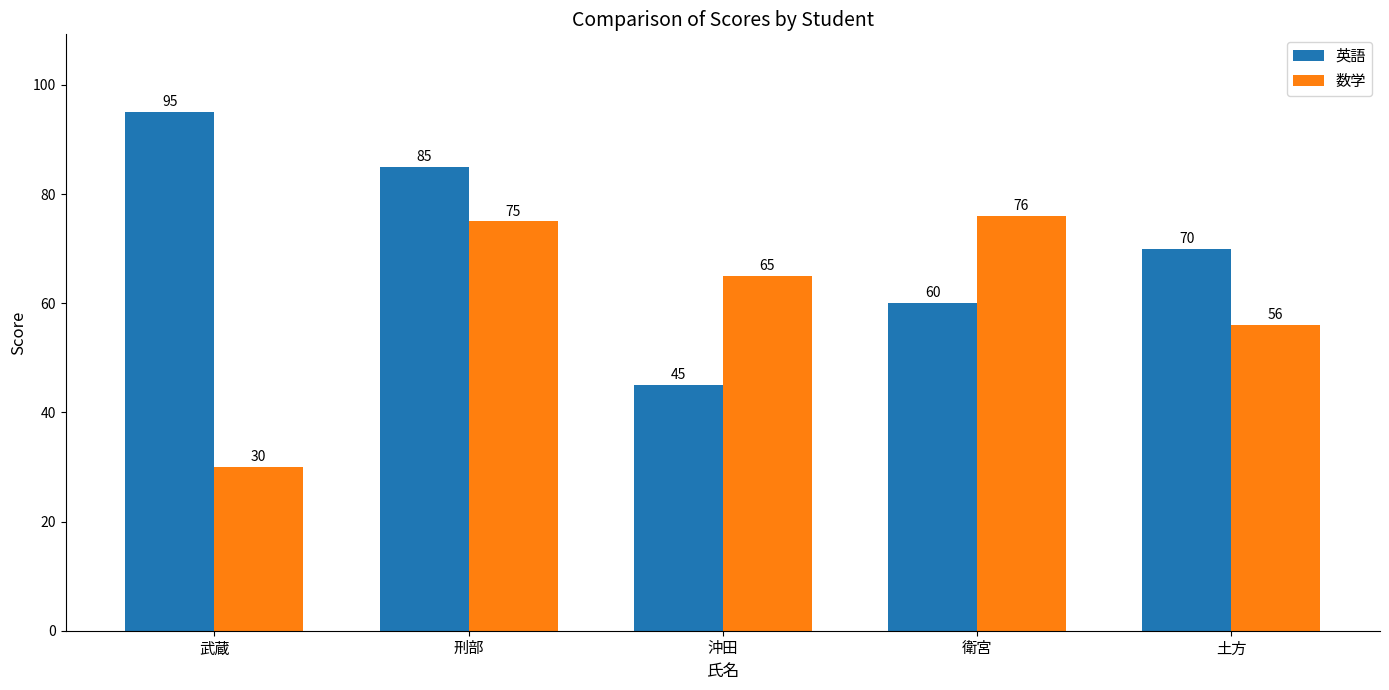

At how many categories does at least one series exceed 68?

4